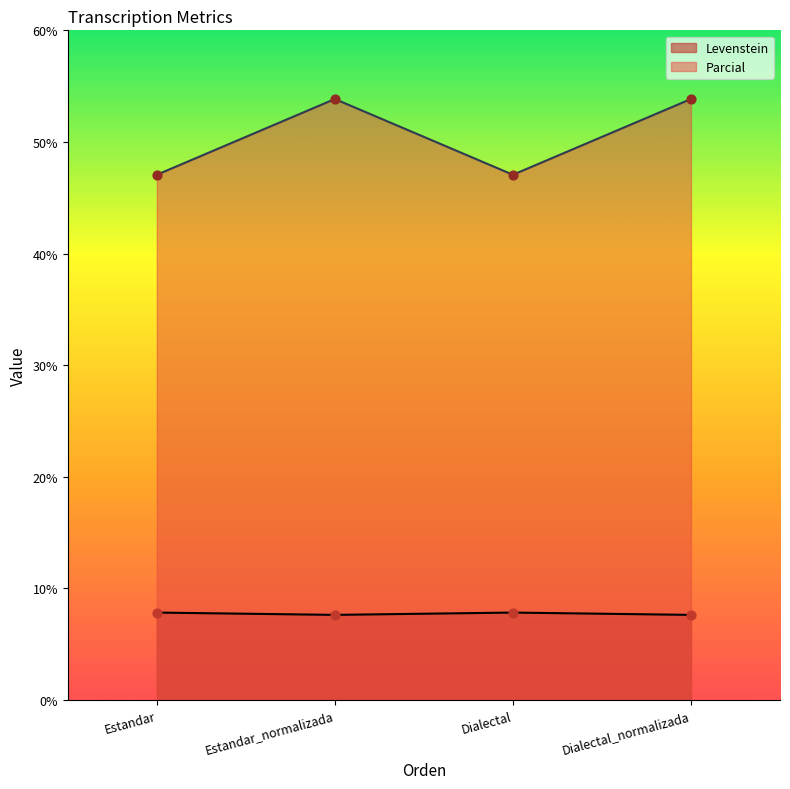

Which series has the widest spread of Y values?

Parcial